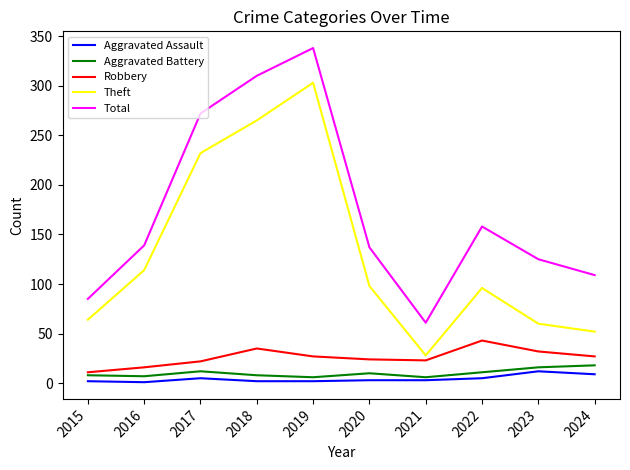

At which label does Theft reach its peak?

2019